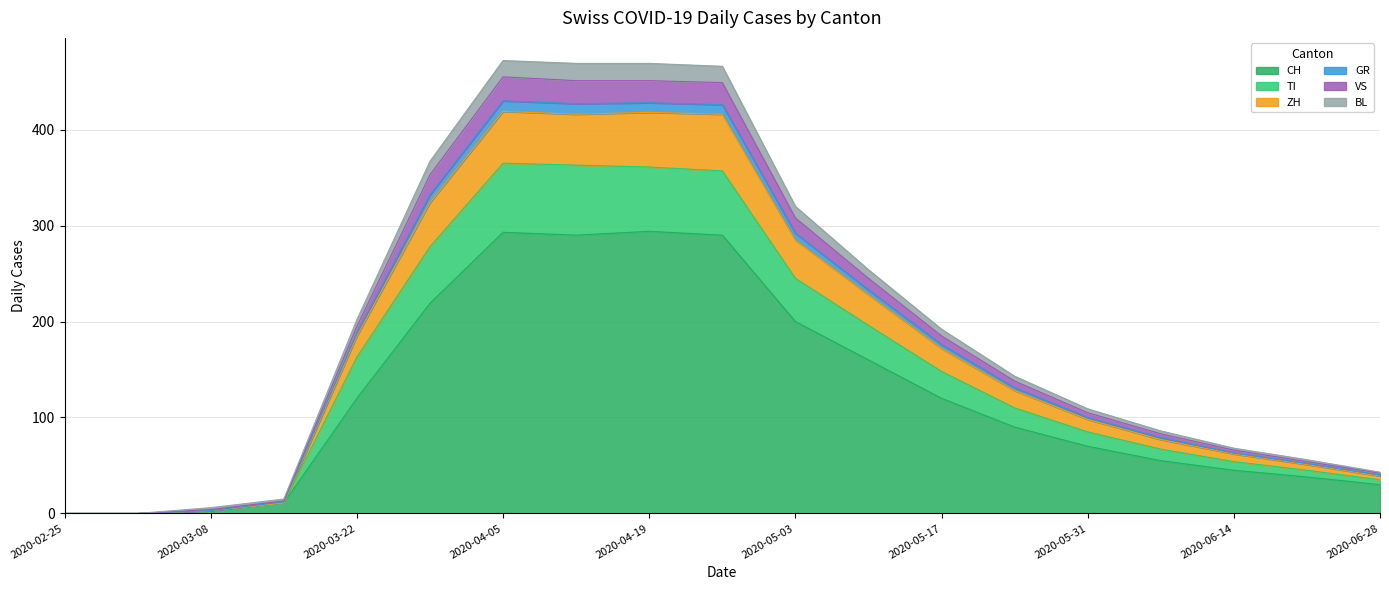

What is the label of the 11th point from the left?

2020-05-03